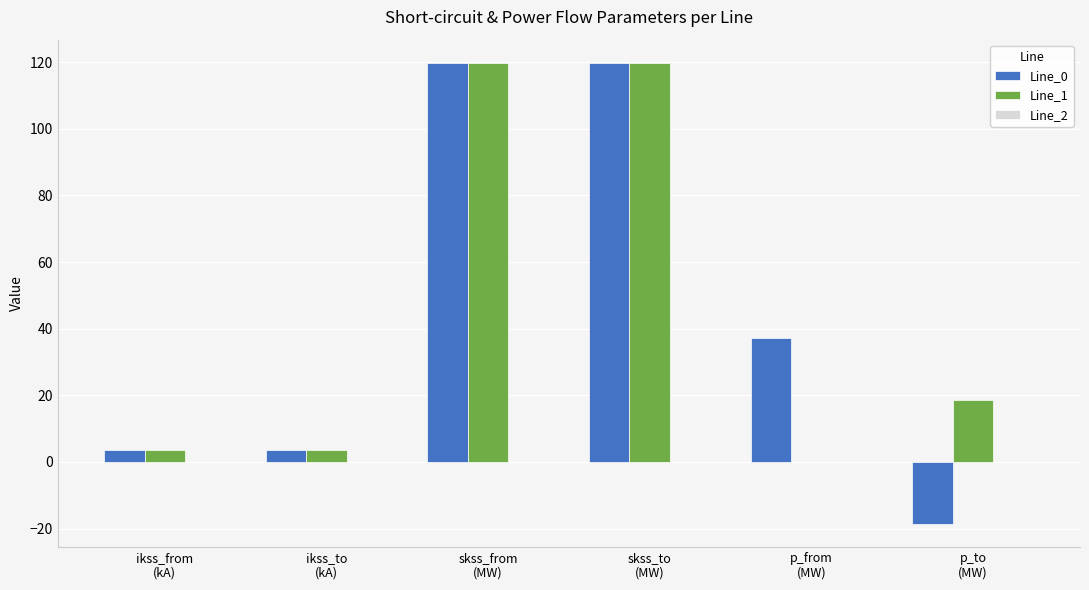

What is the maximum value for Line_0?

119.8